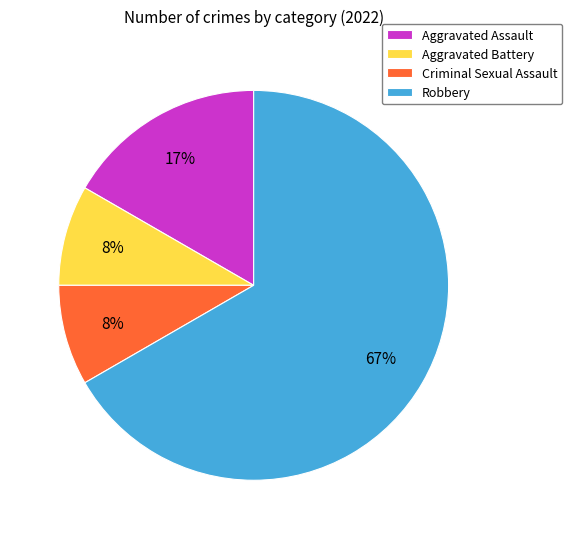

To the nearest percent, what is the average slice percentage?

25%